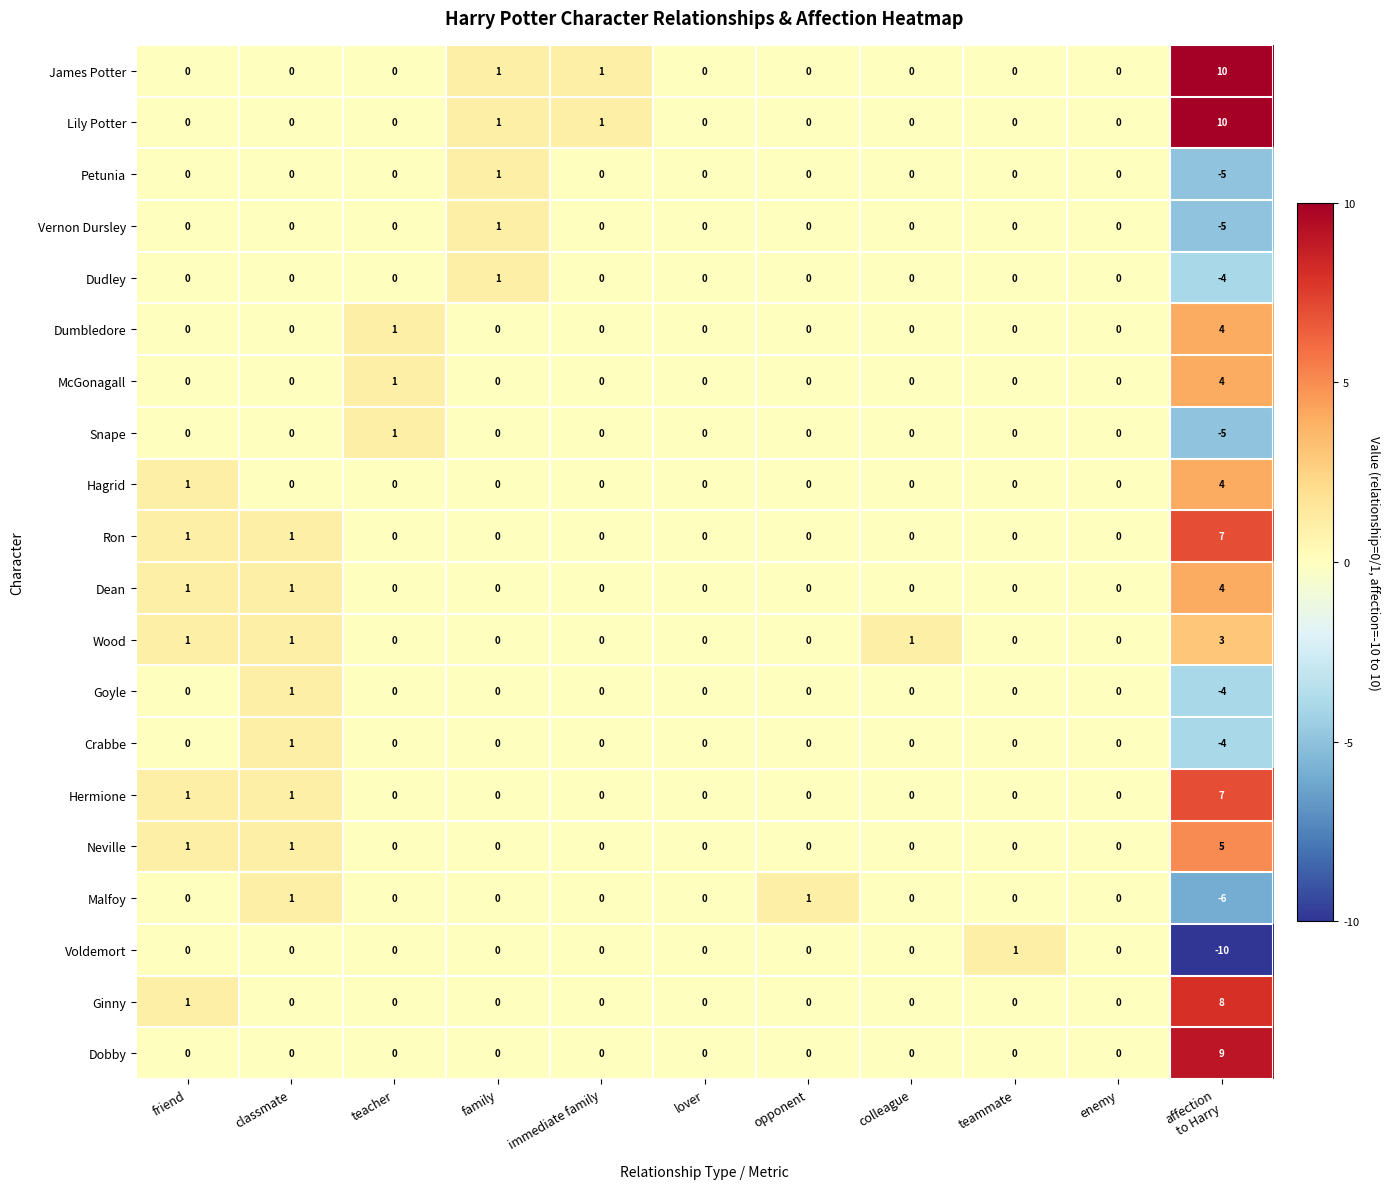

Is it true that Dudley equals 3 at enemy?

False